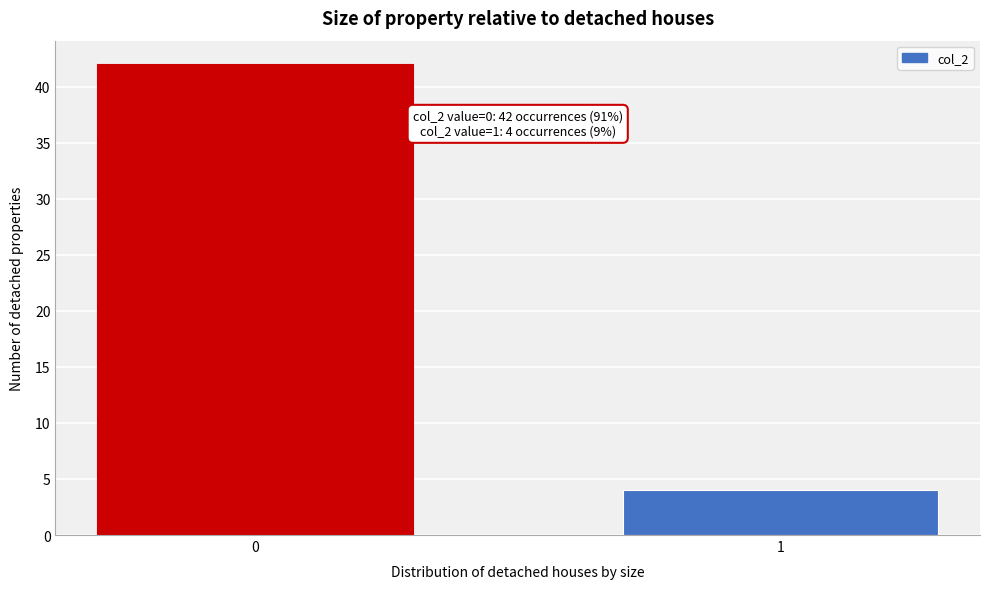

Reading left to right, what are all the values shown in this chart?

0=42	1=4